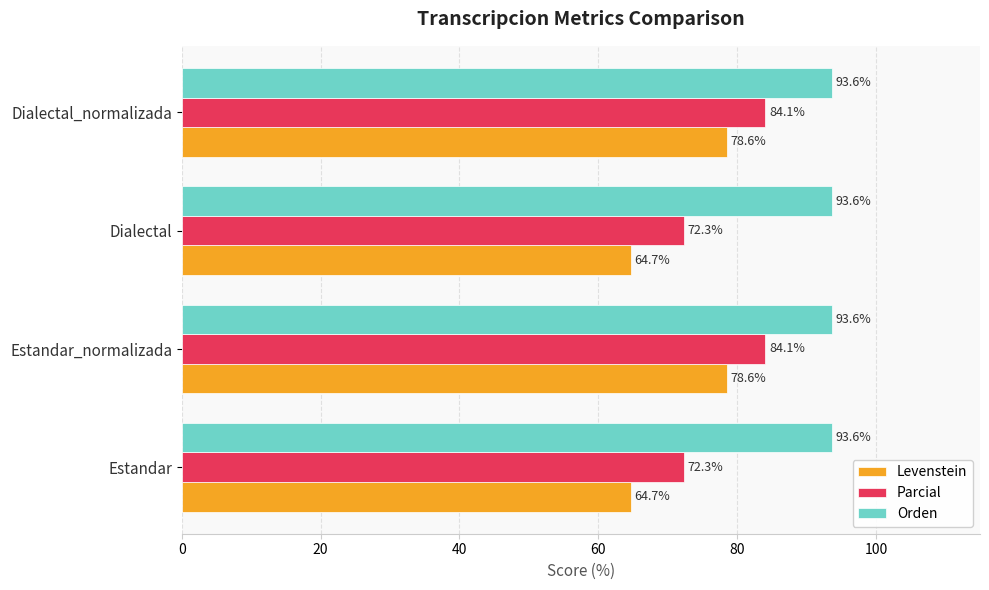

Between Estandar and Dialectal_normalizada, which series saw the biggest shift?

Levenstein